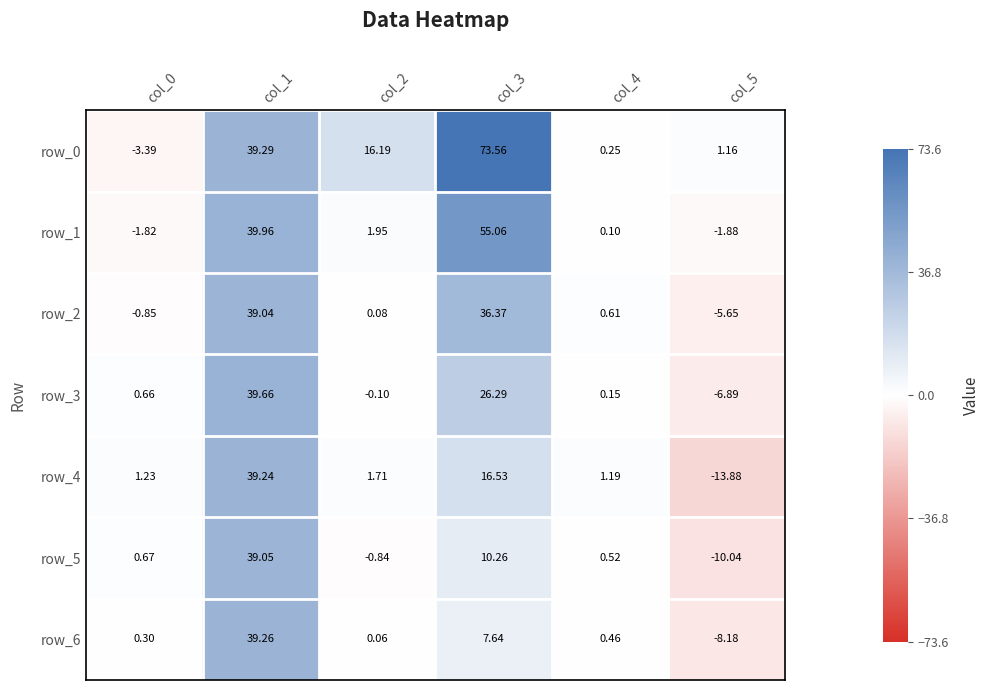

What is the spread (max minus min) of values at col_3?

65.9